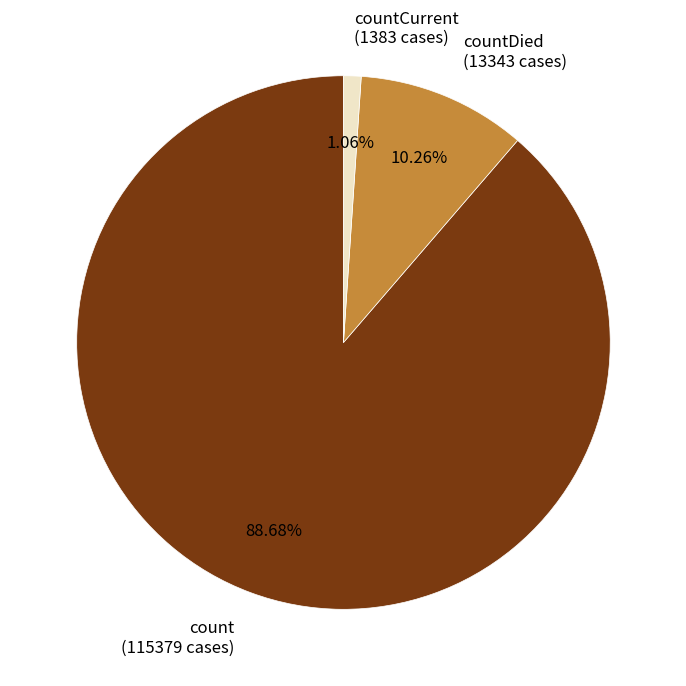

What is the smallest slice in the pie chart?

countCurrent